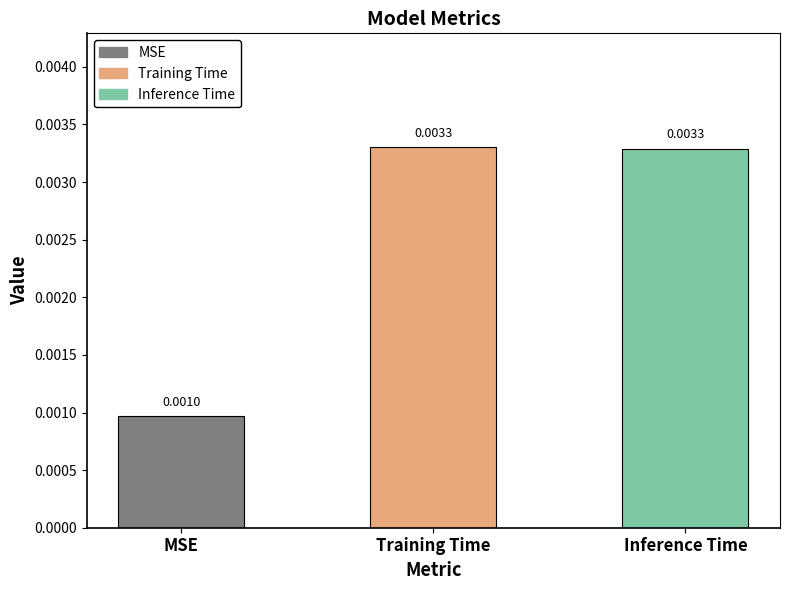

Between MSE and Inference Time, which is larger?

Inference Time